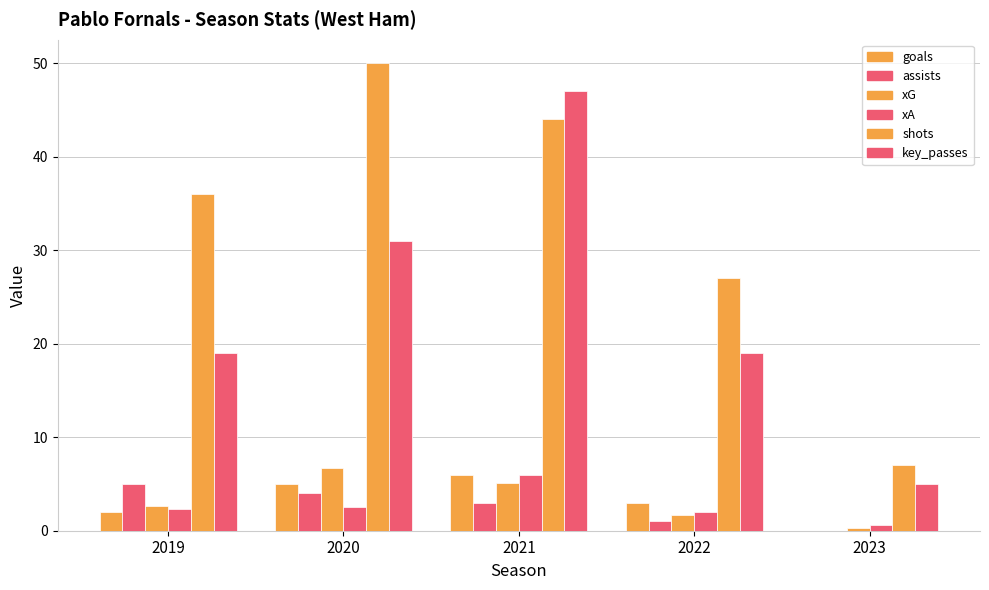

Are the bars horizontal?

No